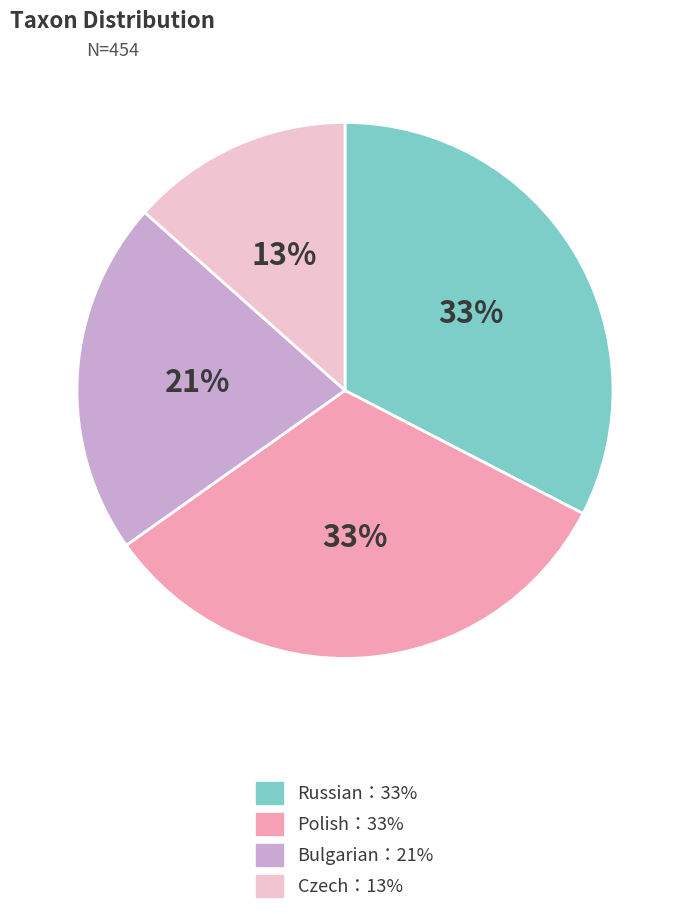

Is there any slice that represents more than half of the pie?

No